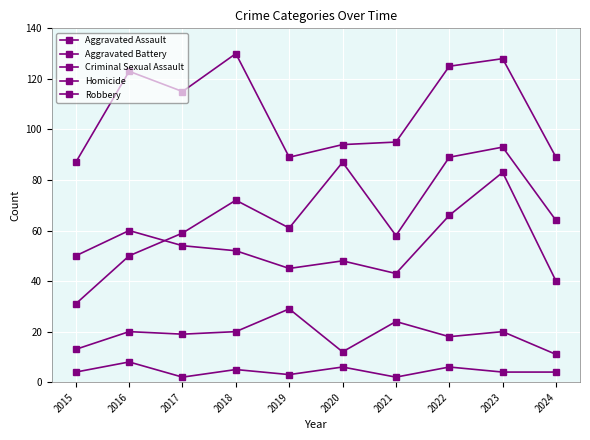

What is the maximum value for Aggravated Assault?

93